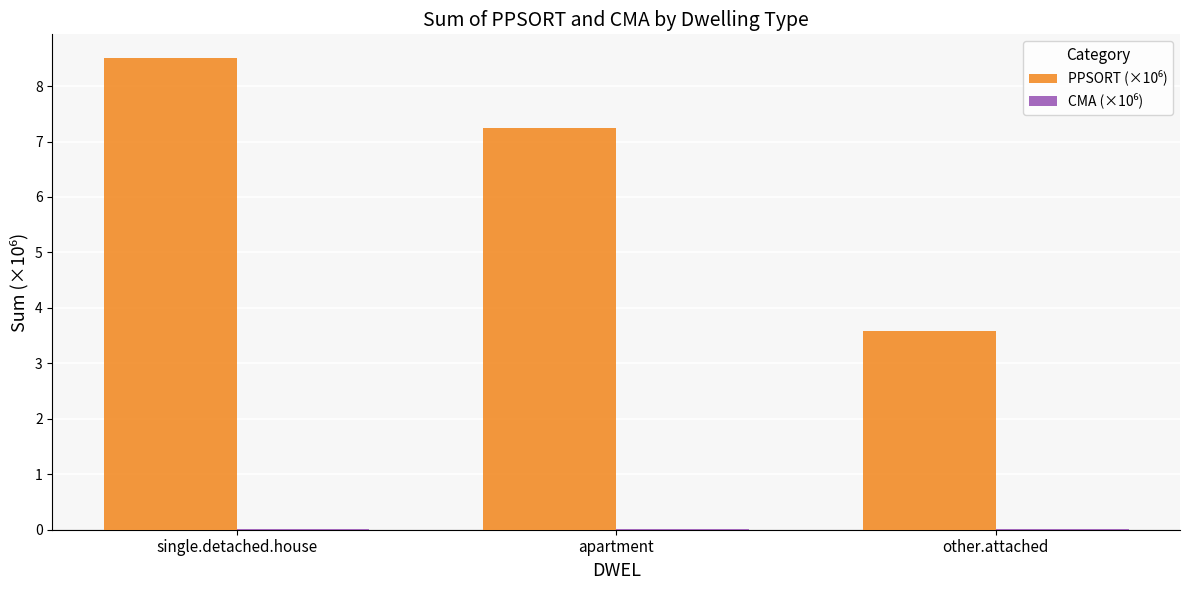

What is the greatest value displayed?

8.5